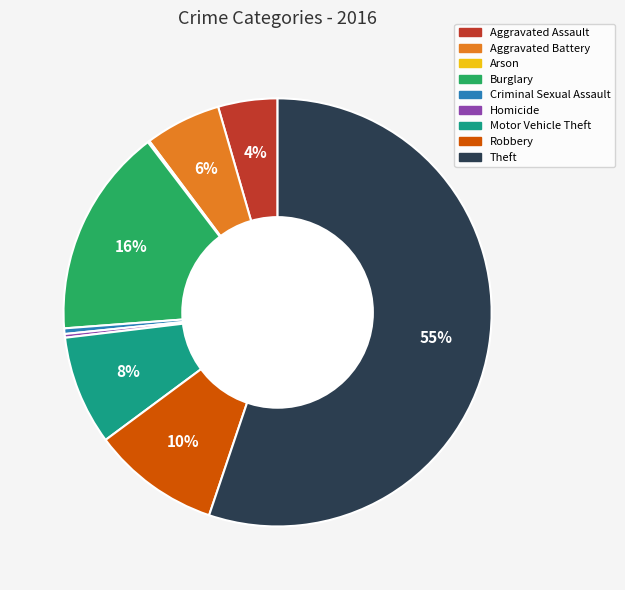

What percentage is the Robbery slice, to the nearest percent?

10%